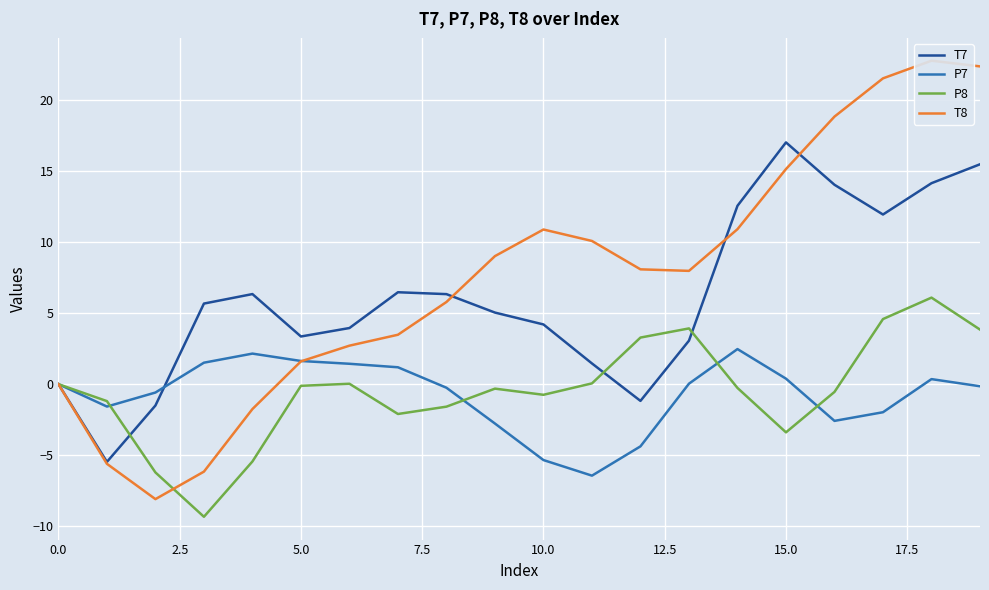

At which label does T7 reach its peak?

15.0